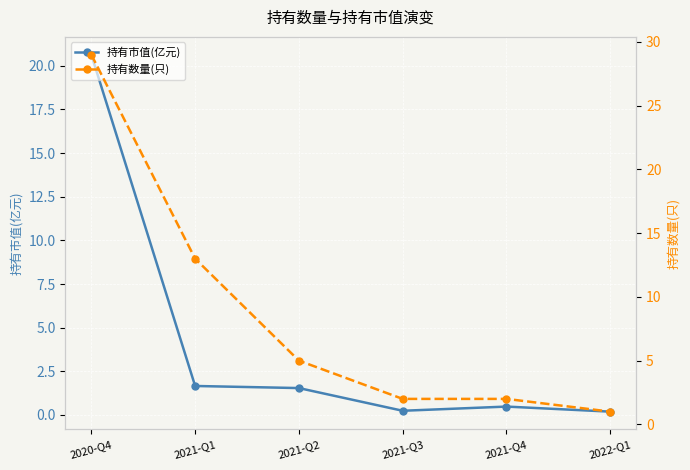

Which label corresponds to the smallest value in the chart?

2022-Q1